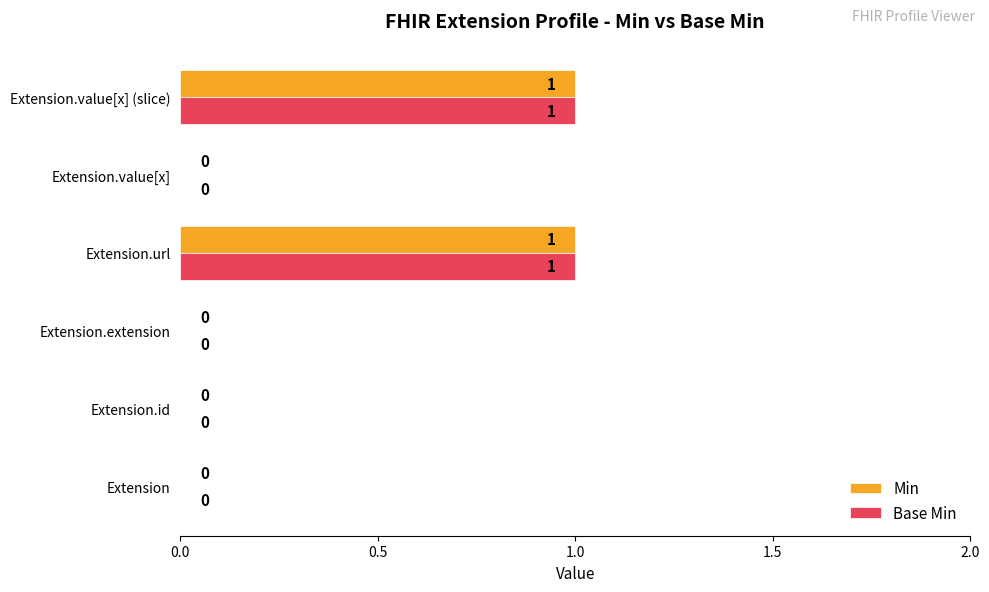

Is the value of Base Min at Extension.value[x] (slice) greater than the value of Min at Extension.id?

Yes